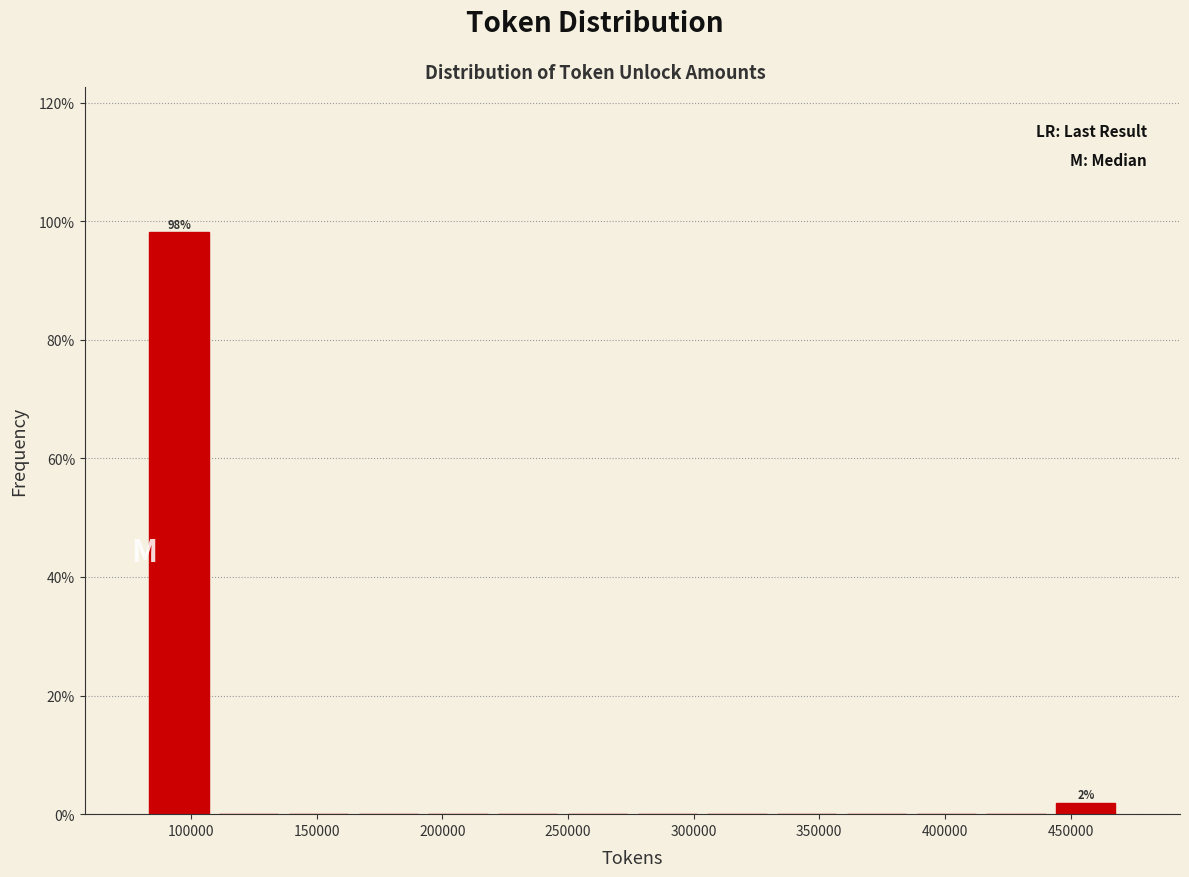

Which range on the x-axis has the tallest bar?

80000 to 110000